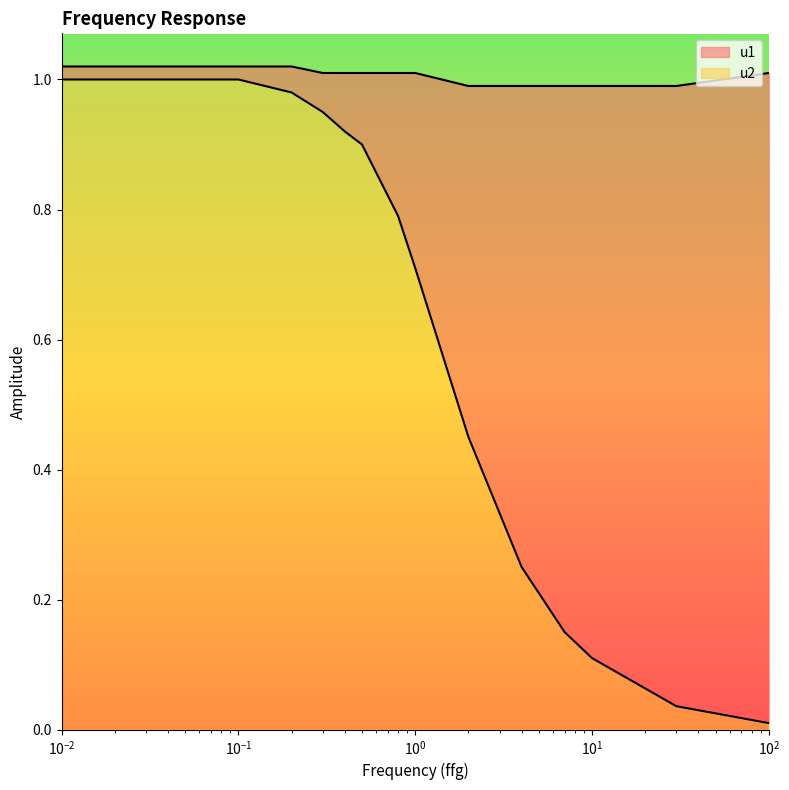

Does the chart display data point markers on the line(s)?

No